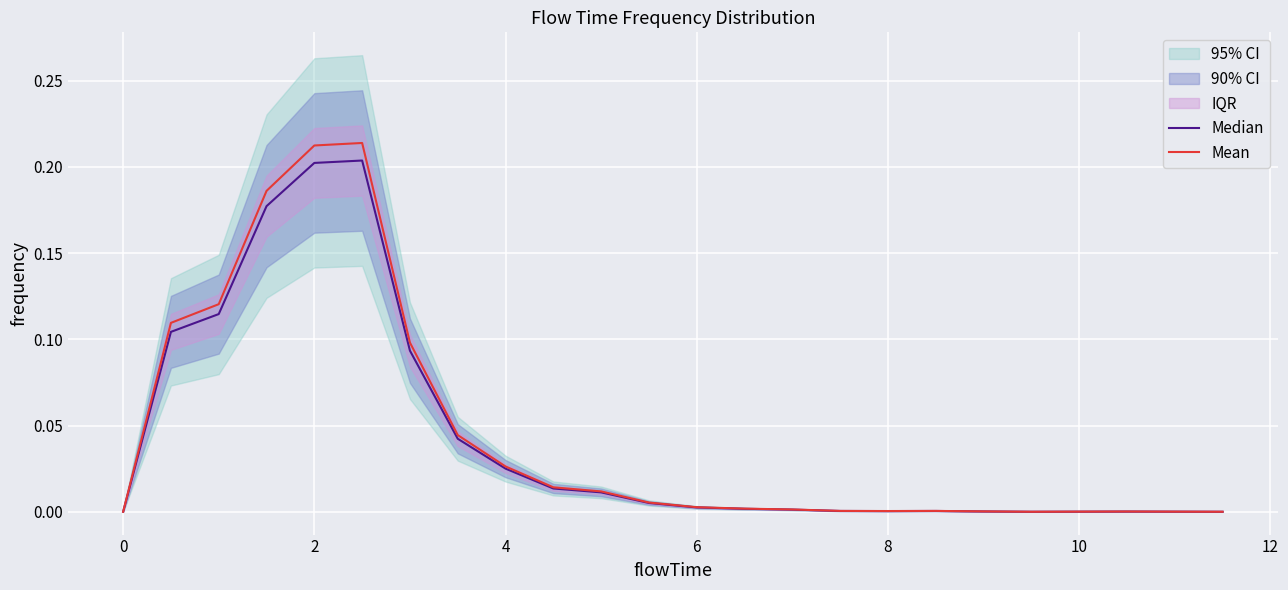

What is the maximum value for Mean?

0.2